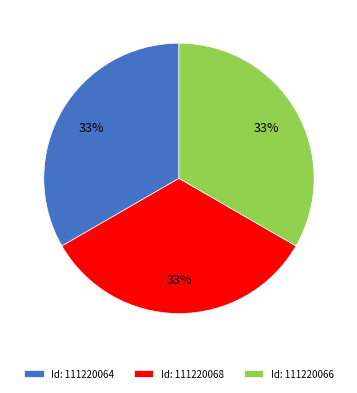

Is there any slice that represents more than half of the pie?

No